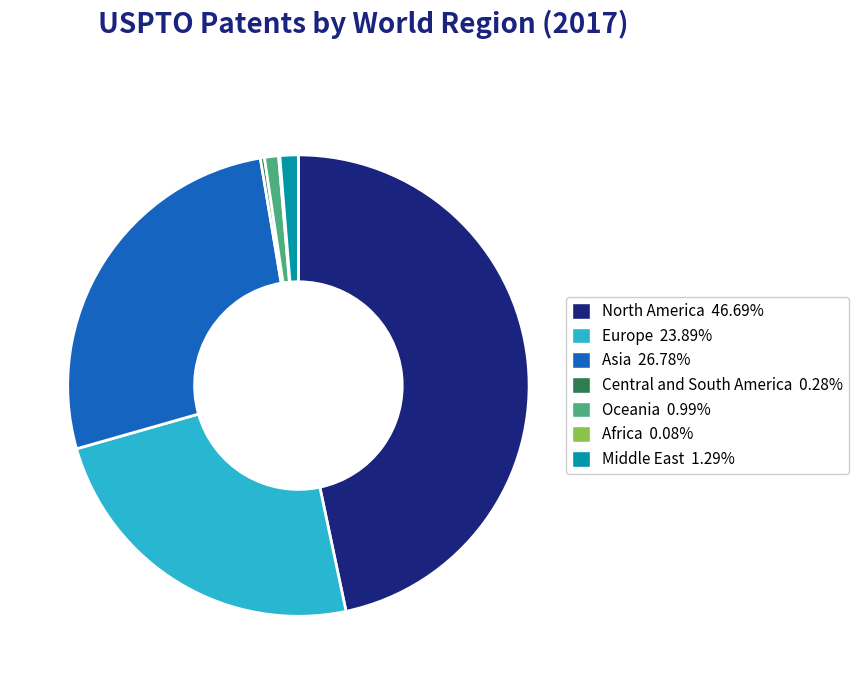

What is the ratio of the value at Central and South America to the value at Oceania?

0.3